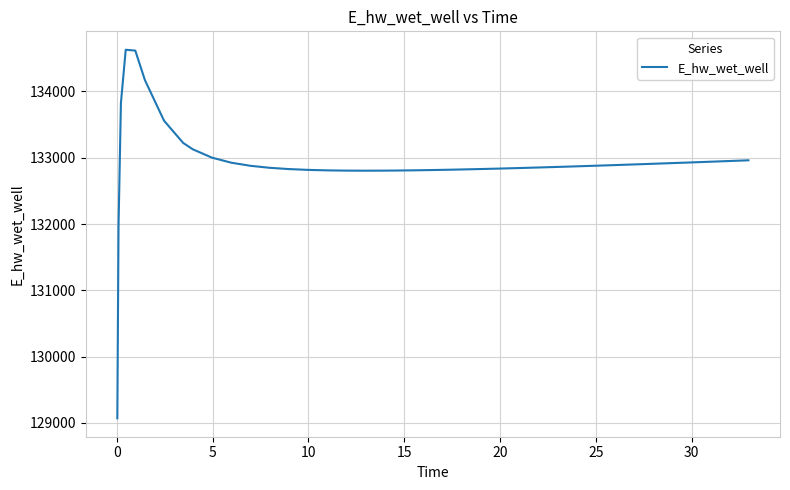

What is the maximum value shown in the chart?

134628.0